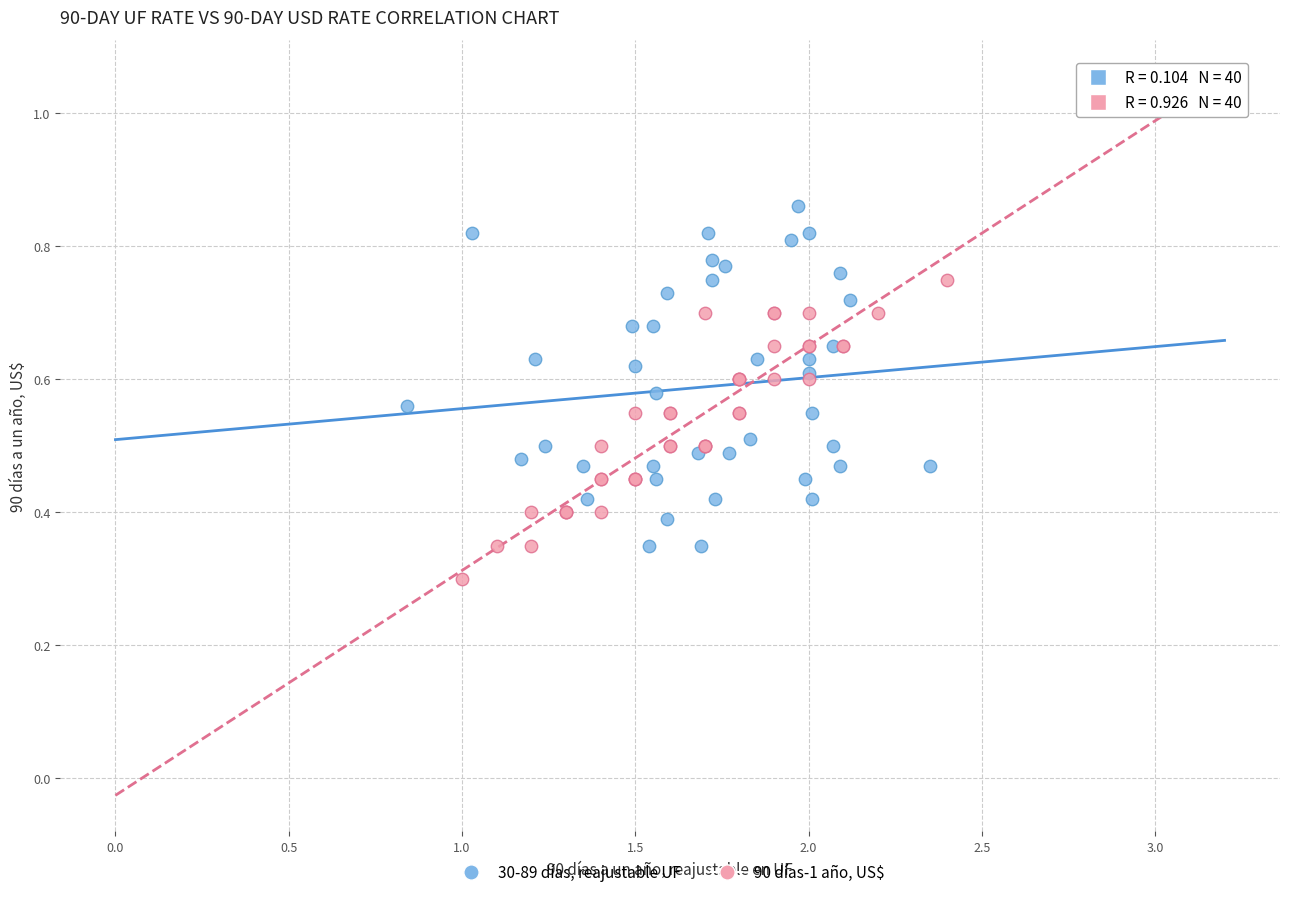

What are all the series names shown in the legend?

30-89 días, reajustable UF, 90 días-1 año, US$